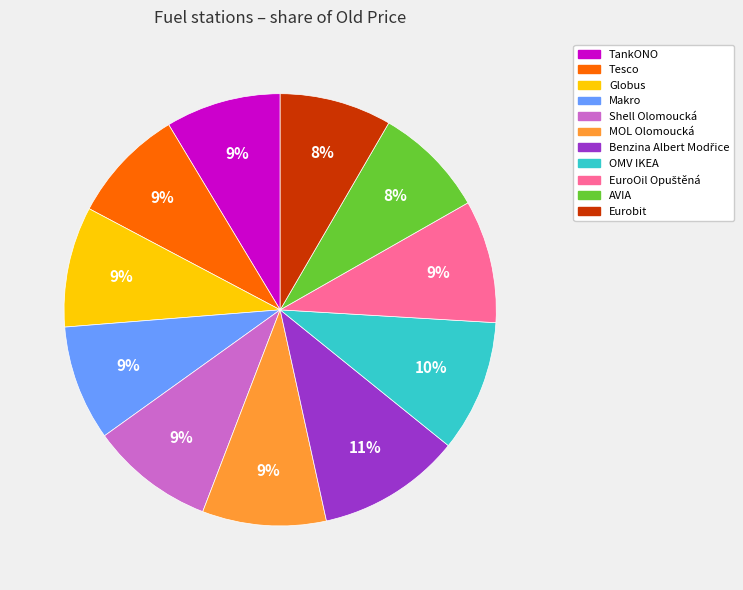

How many slices are in this pie chart?

11